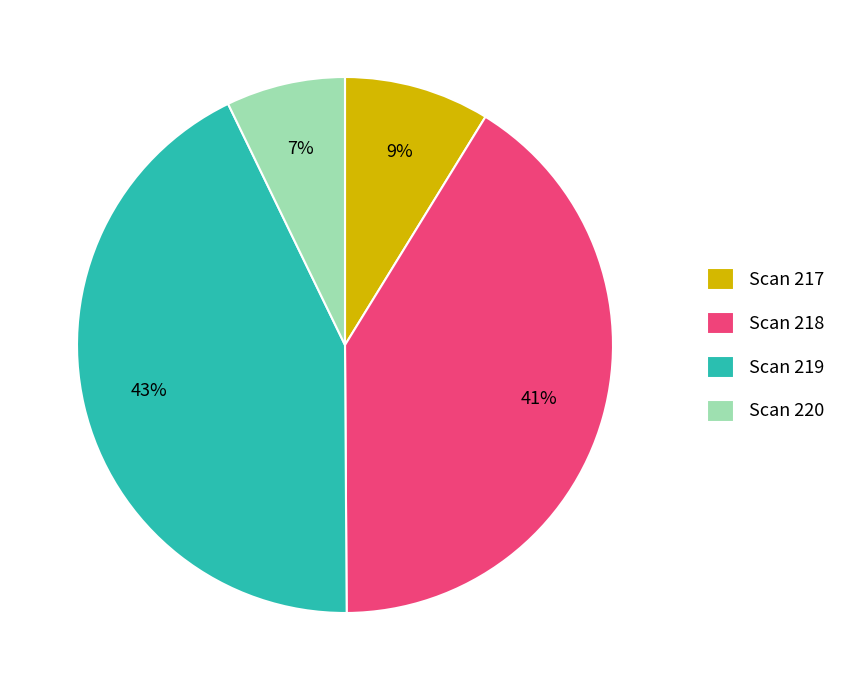

What is the smallest slice in the pie chart?

Scan 220